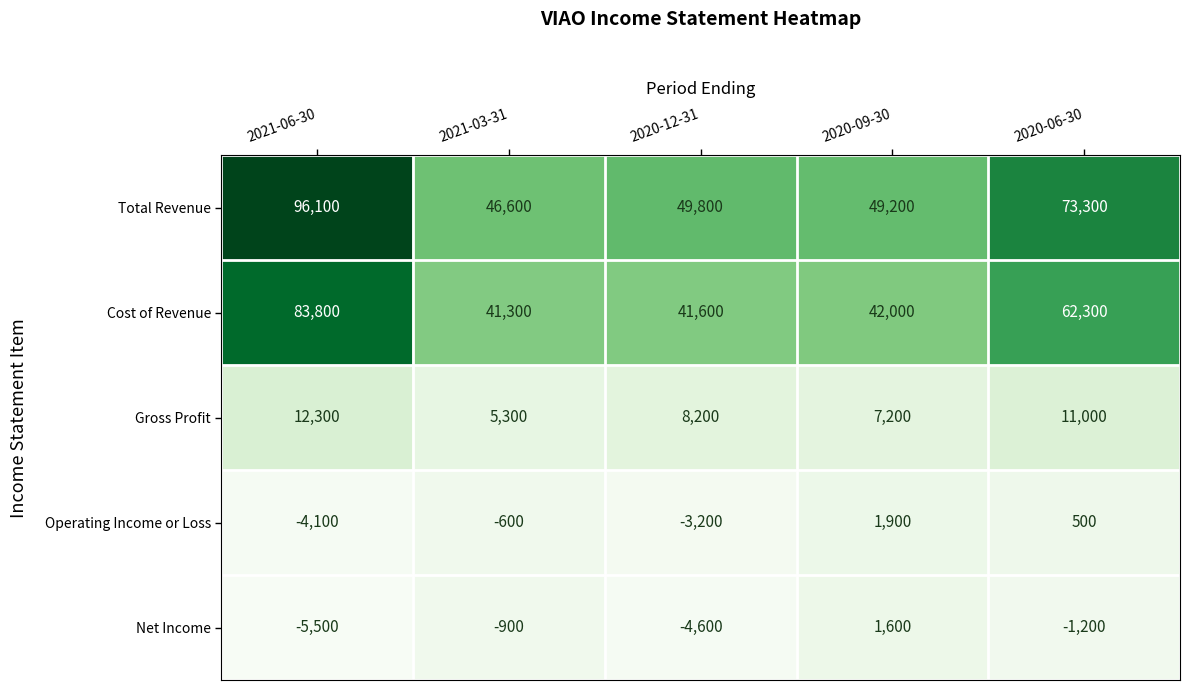

Which series has the largest range (max minus min)?

Total Revenue